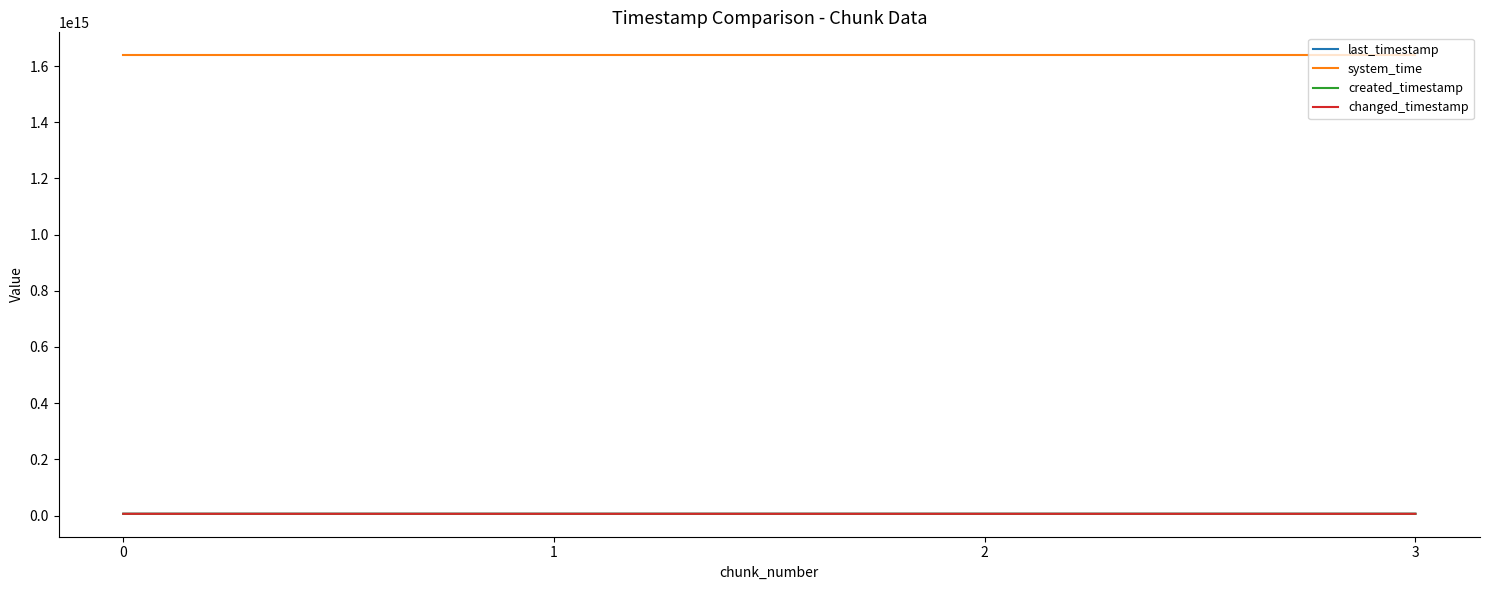

Reading left to right, transcribe all the data shown in this chart.

last_timestamp: 6073048250789	6073816451806	6074584629568	6074900378418
system_time: 1638739287565274	1638739295838748	1638739308635479	1638739321423211
created_timestamp: 6072498221961	6073079117762	6073846749829	6074614121910
changed_timestamp: 6073048250789	6073816451806	6074584629568	6074900378418